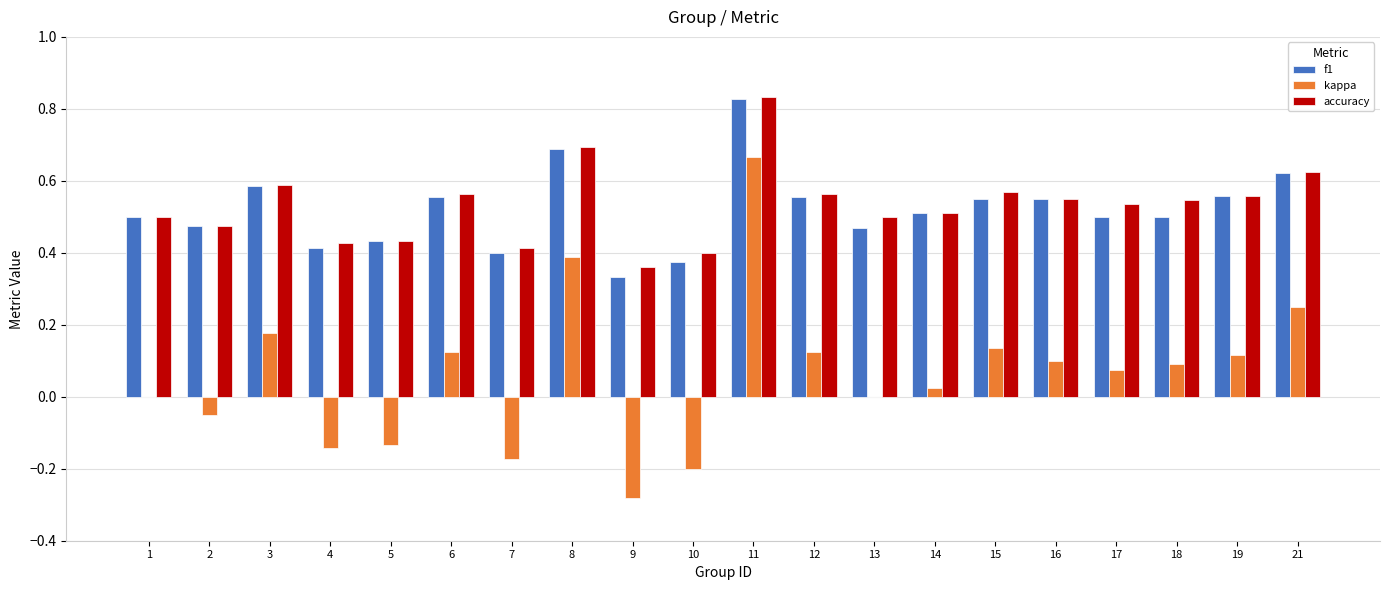

At which category is the sum across all series the highest?

11